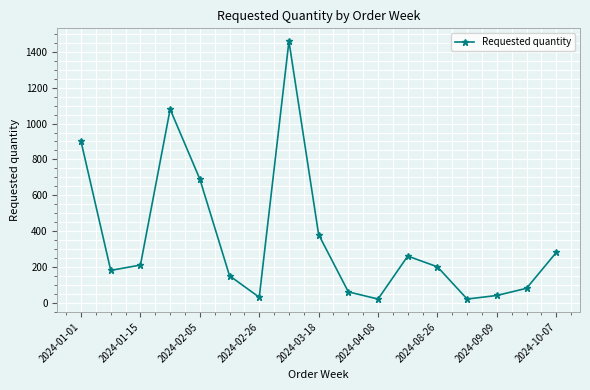

How many lines are shown in the chart?

1